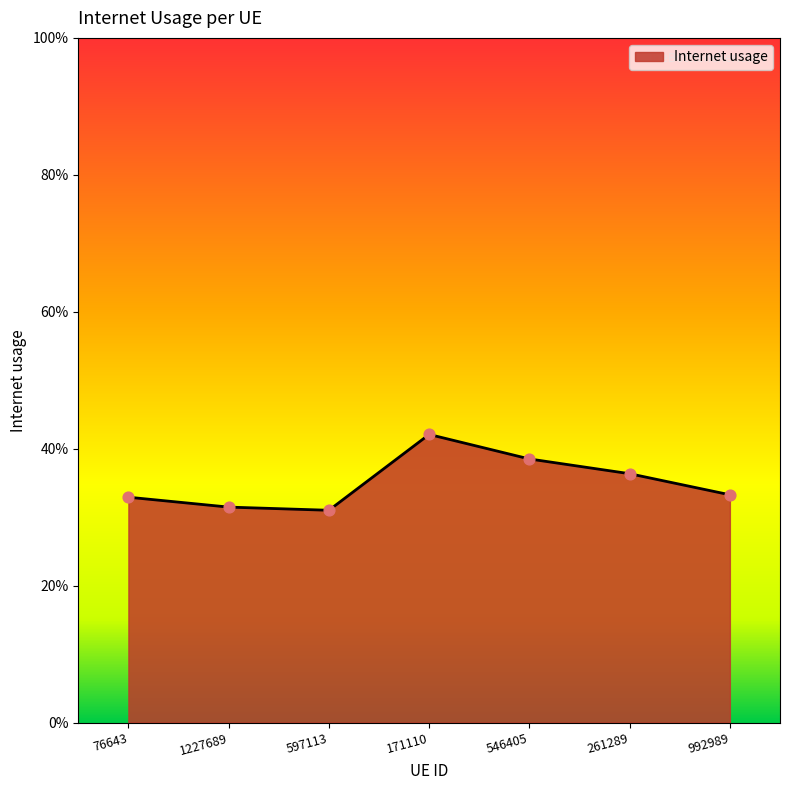

Between 597113 and 171110, which is larger?

171110